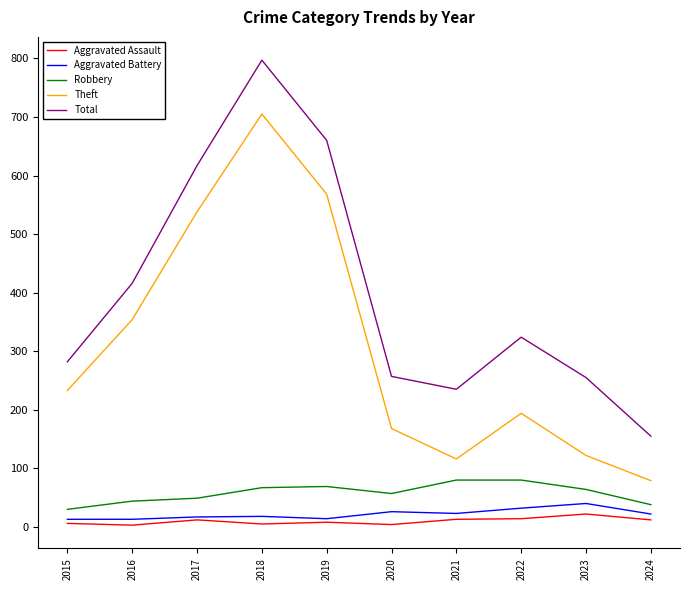

Where is Theft nearest to the value 392?

2016